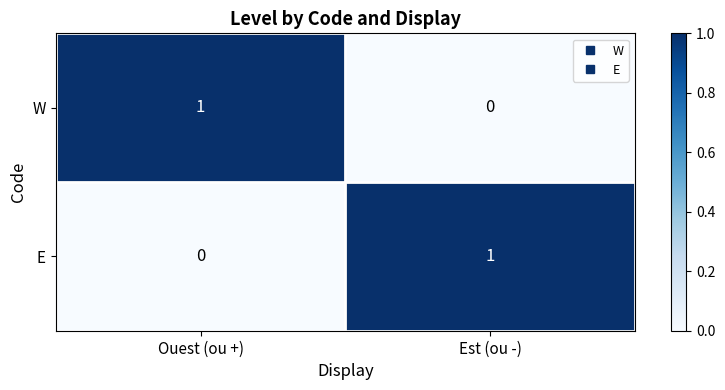

Is the value of E at Est (ou -) greater than the value of W at Est (ou -)?

Yes